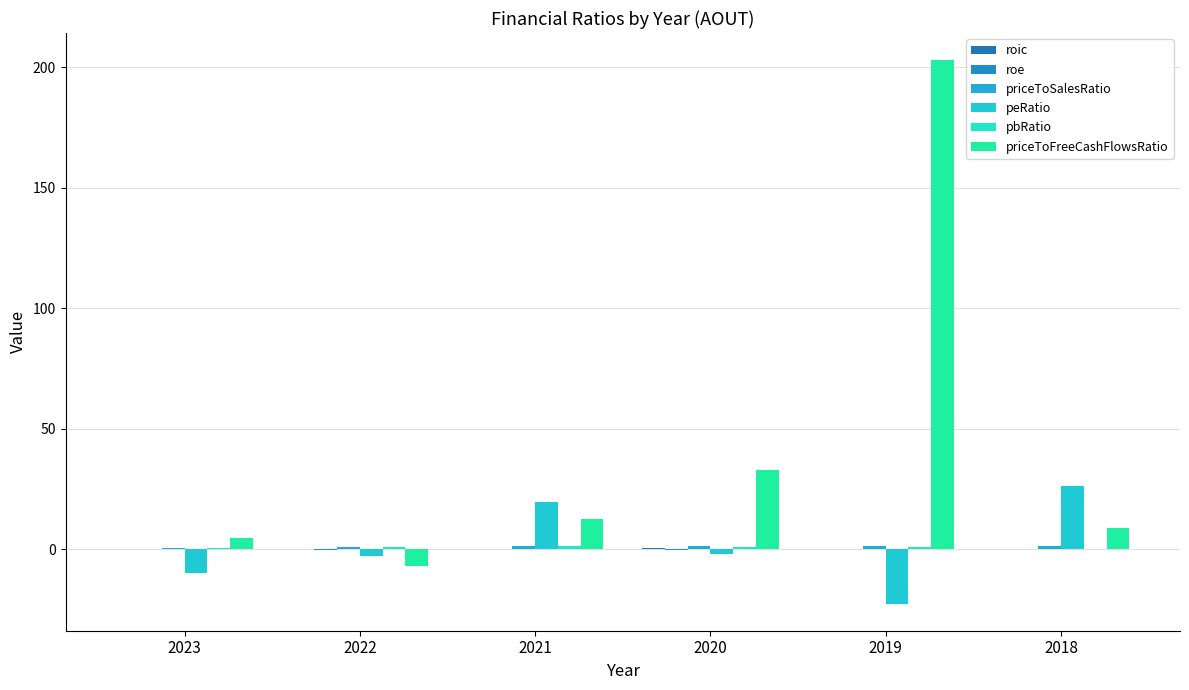

How many data points does each series have?

6